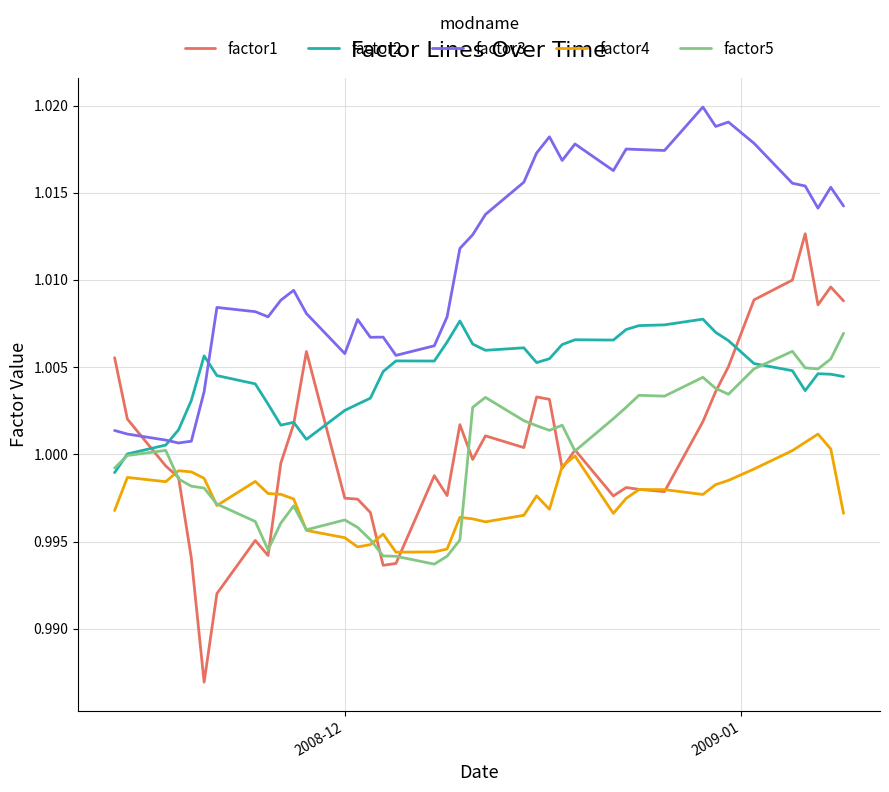

True or false: factor5 has more than 2 interior local peaks.

True